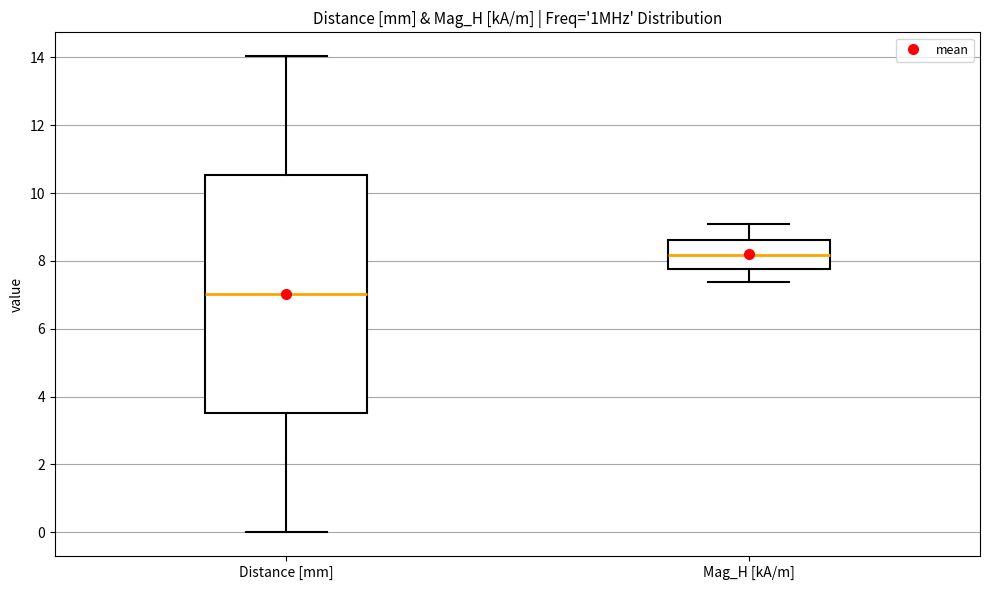

Which box has the lowest median line?

Distance [mm]